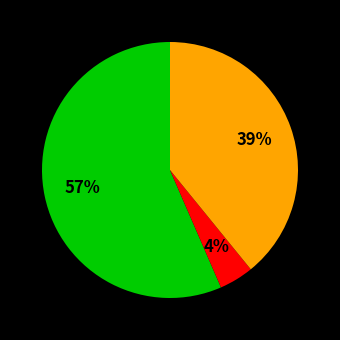

Is there any slice that represents more than half of the pie?

Yes